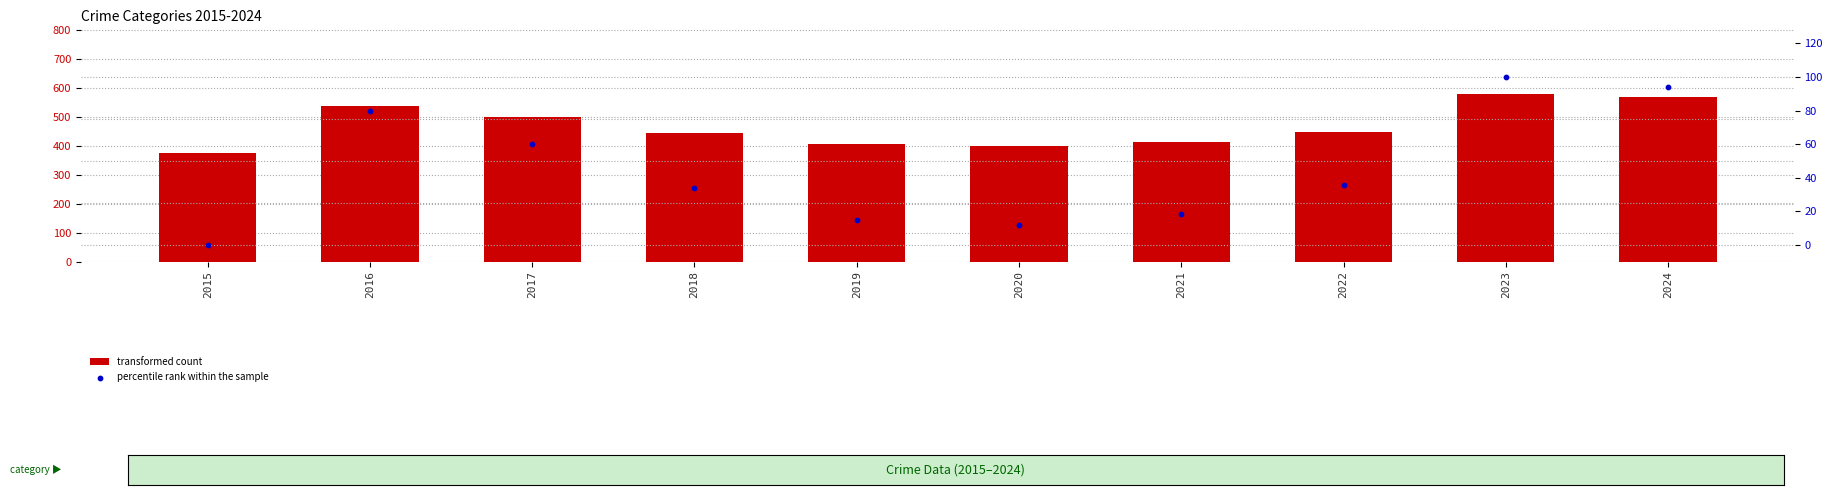

Which series has the largest Y range (max minus min)?

transformed count